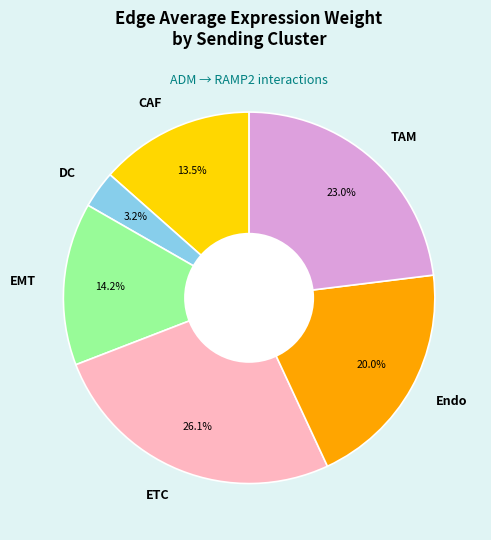

How many slices are in this pie chart?

6